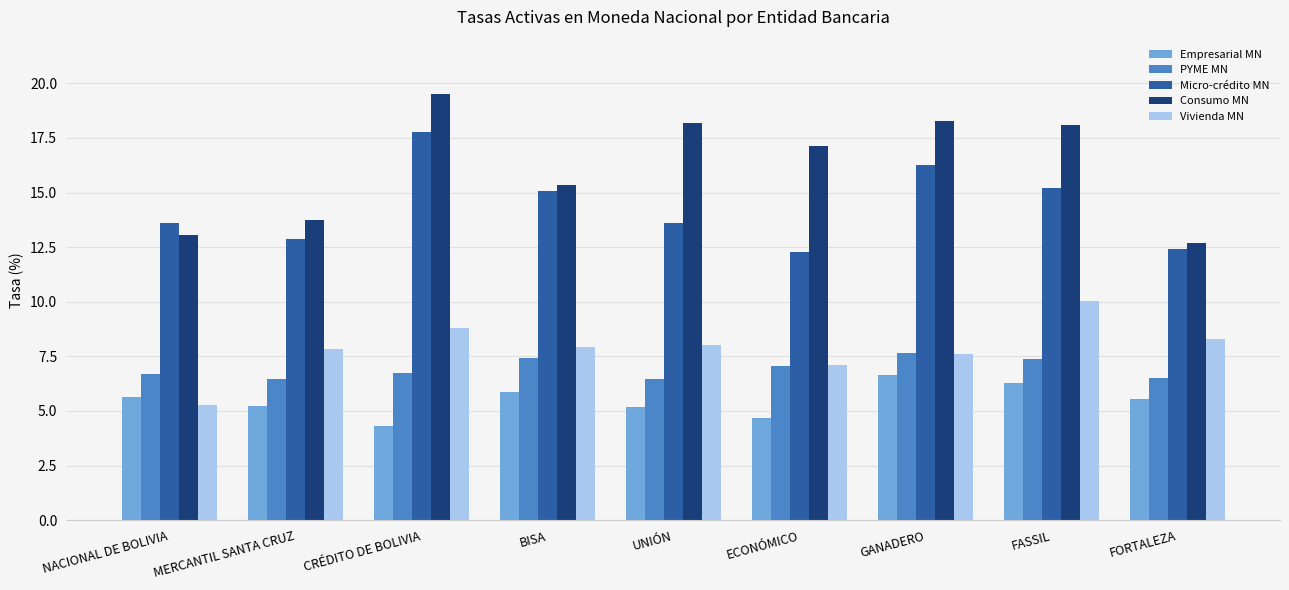

How many bars are there in total?

45